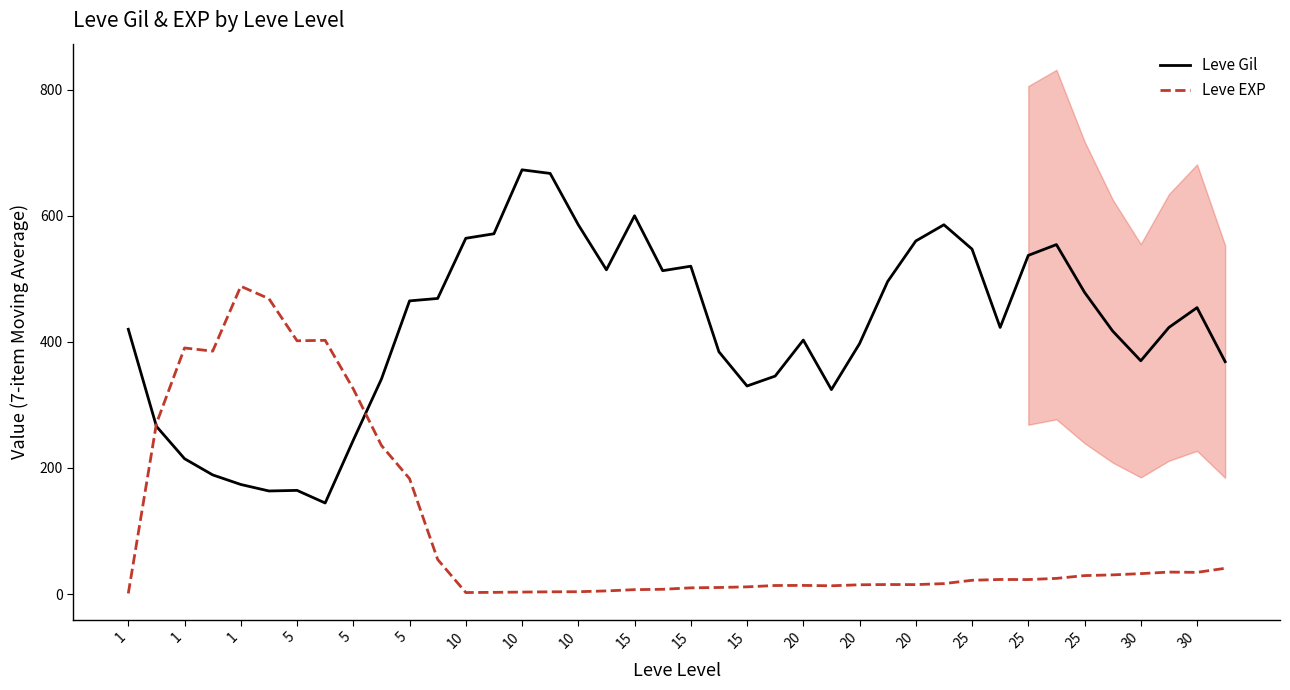

True or false: Leve Gil and Leve EXP intersect in this chart.

True